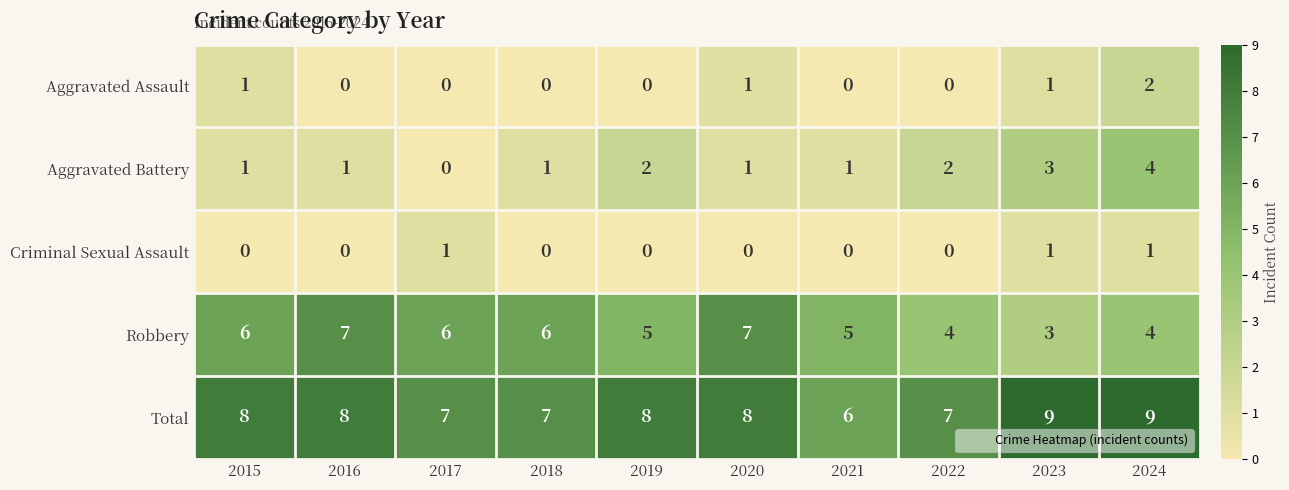

What is the total value across all series at 2023?

17